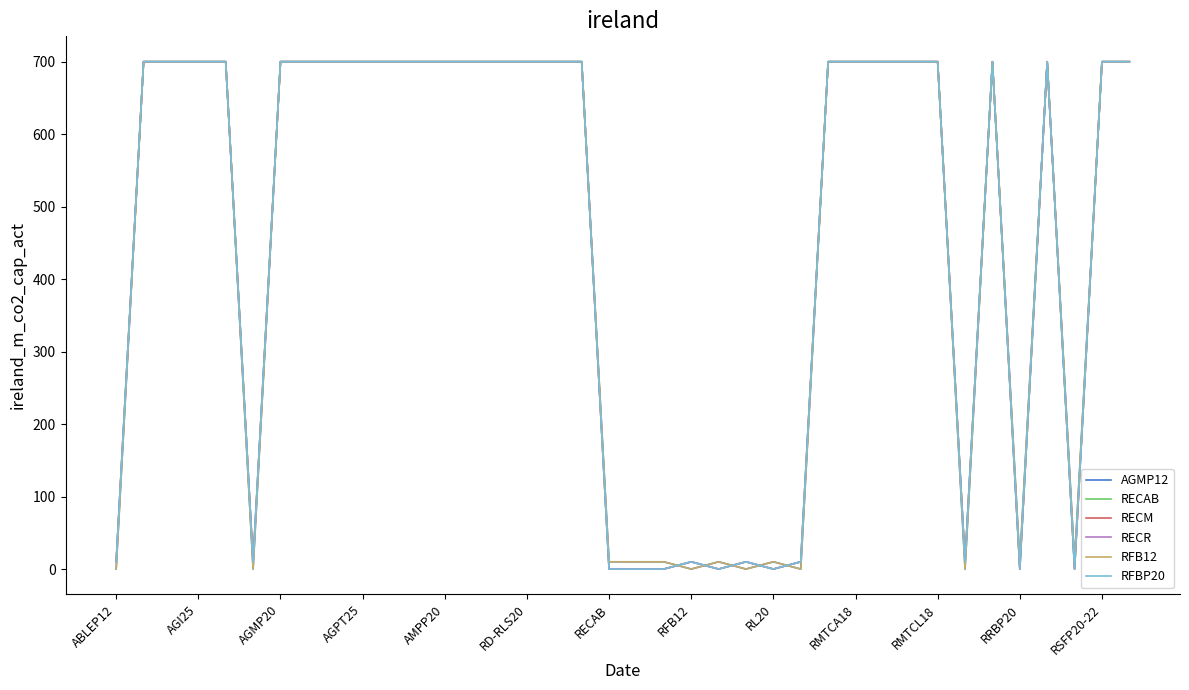

Does the chart have visible grid lines?

No